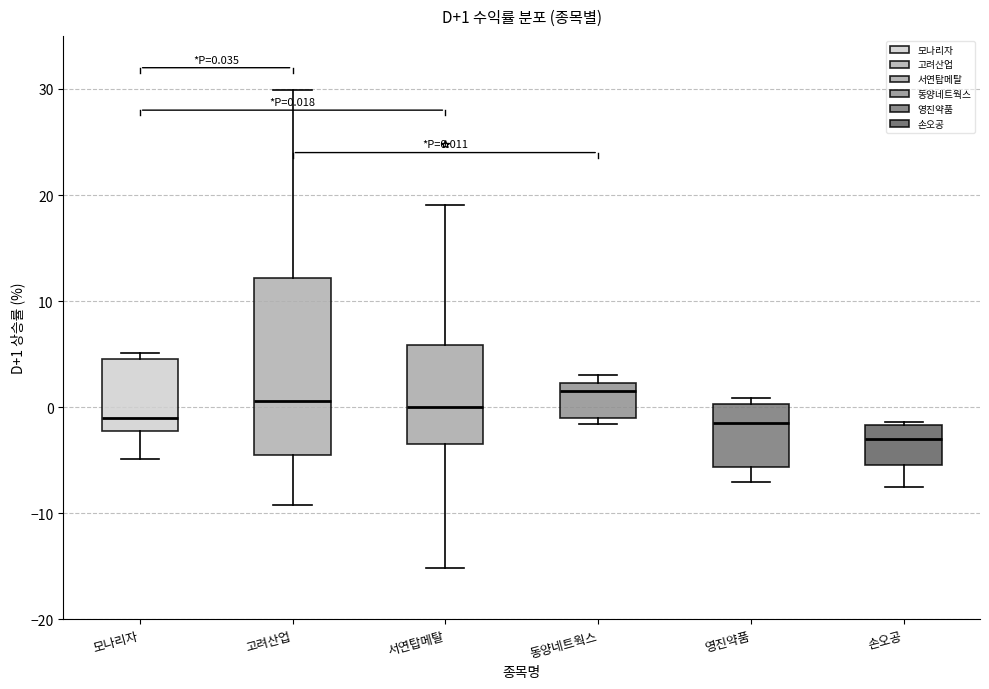

Comparing the boxes themselves (not the whiskers), which one is the tallest?

고려산업